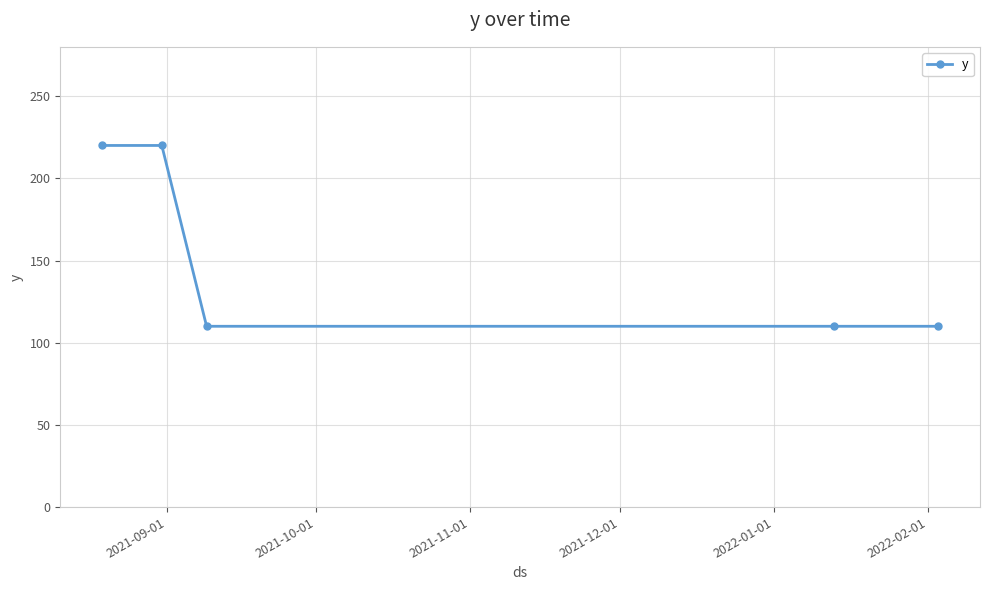

Reading right to left, what are all the values shown in this chart?

110	110	110	220	220